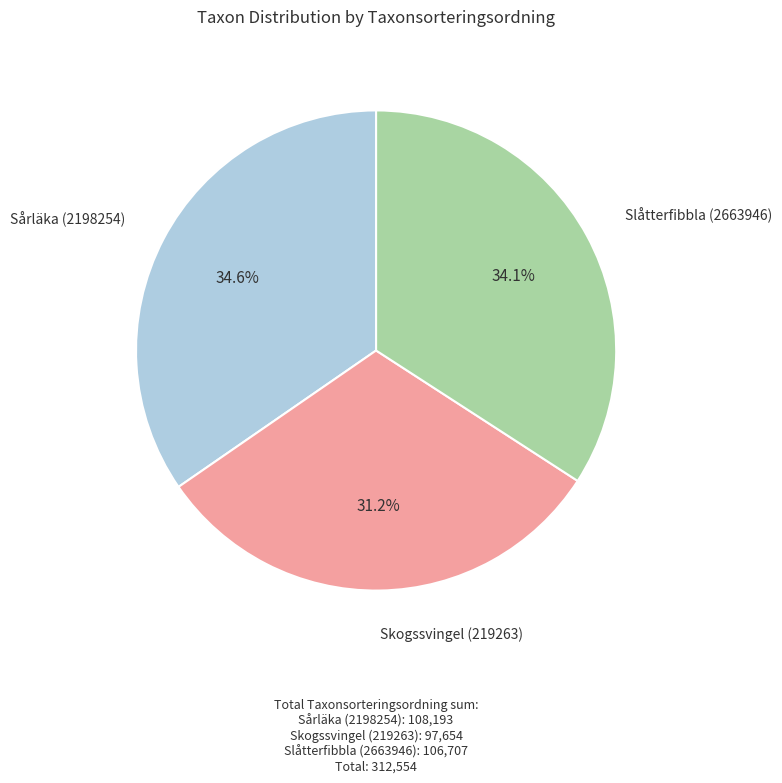

Which has a higher value, Sårläka (2198254) or Skogssvingel (219263)?

Sårläka (2198254)